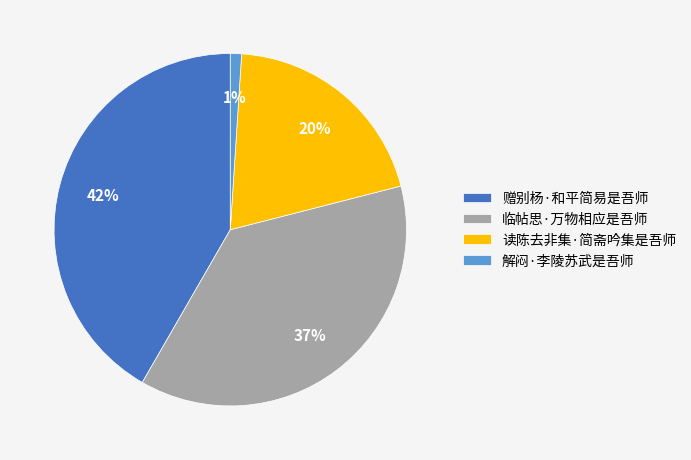

Which category has the biggest portion of the pie?

赠别杨·和平简易是吾师